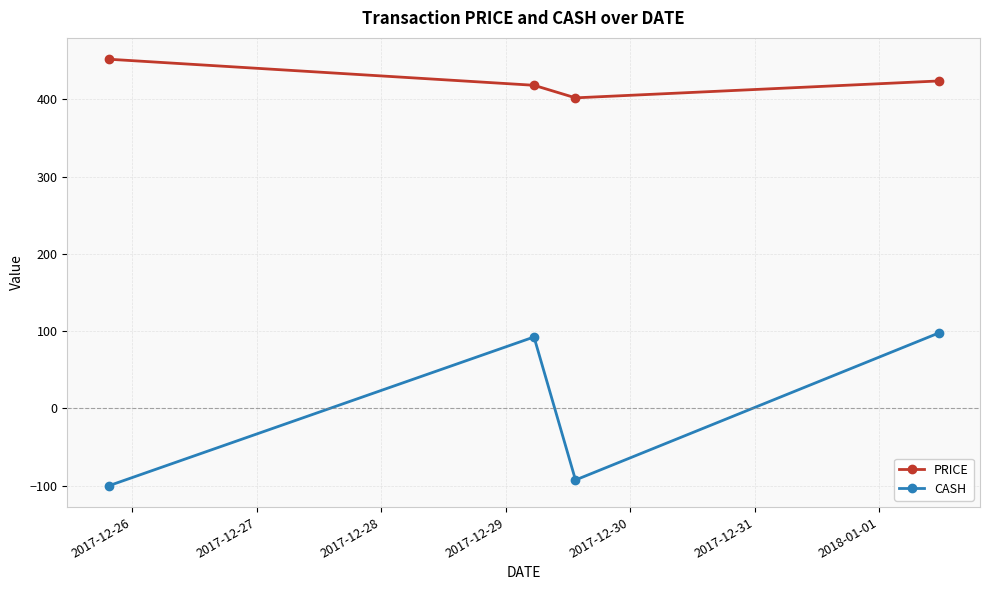

In PRICE, how many points are lower than both neighbors (excluding endpoints)?

1